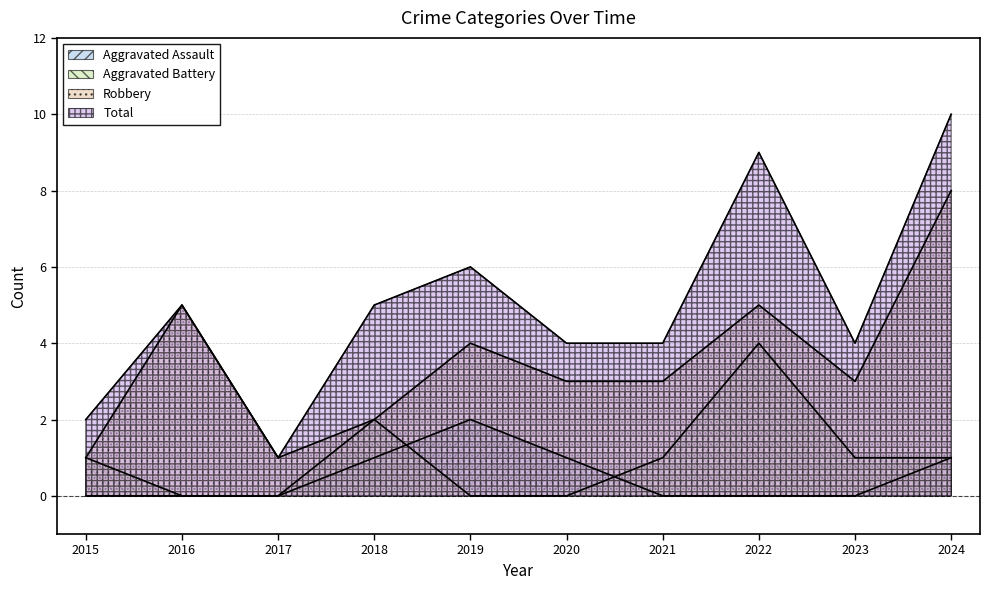

What is the difference between the Total values at 2019 and 2020?

2